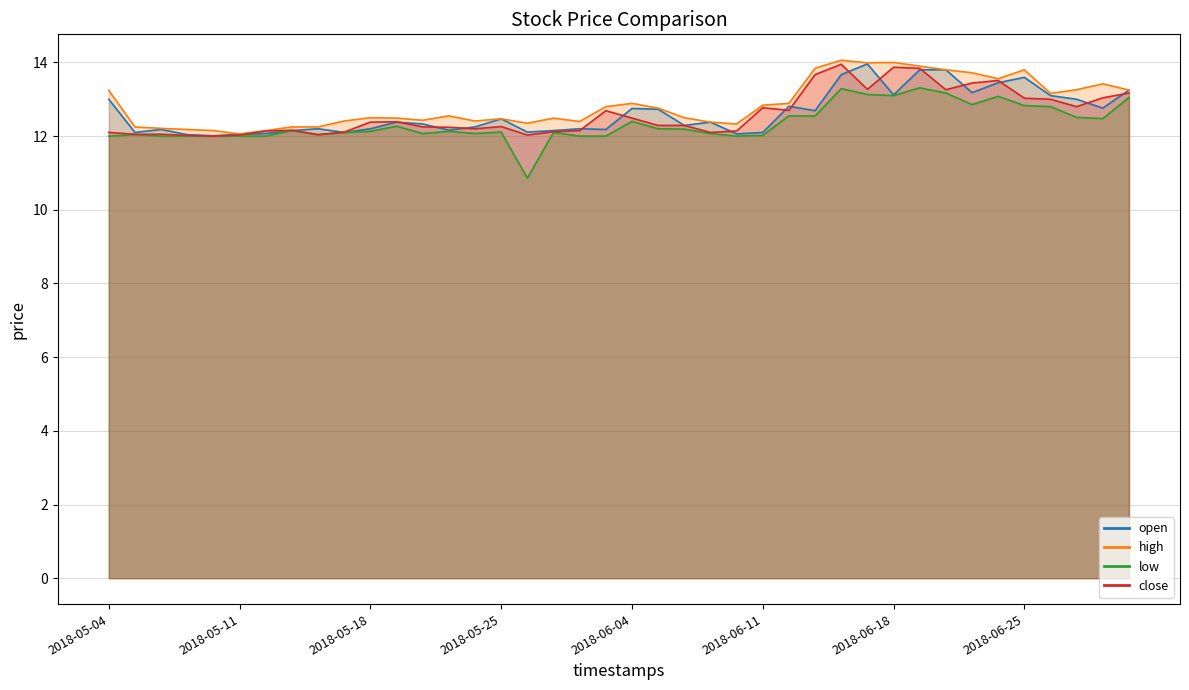

Does the chart display data point markers on the line(s)?

No